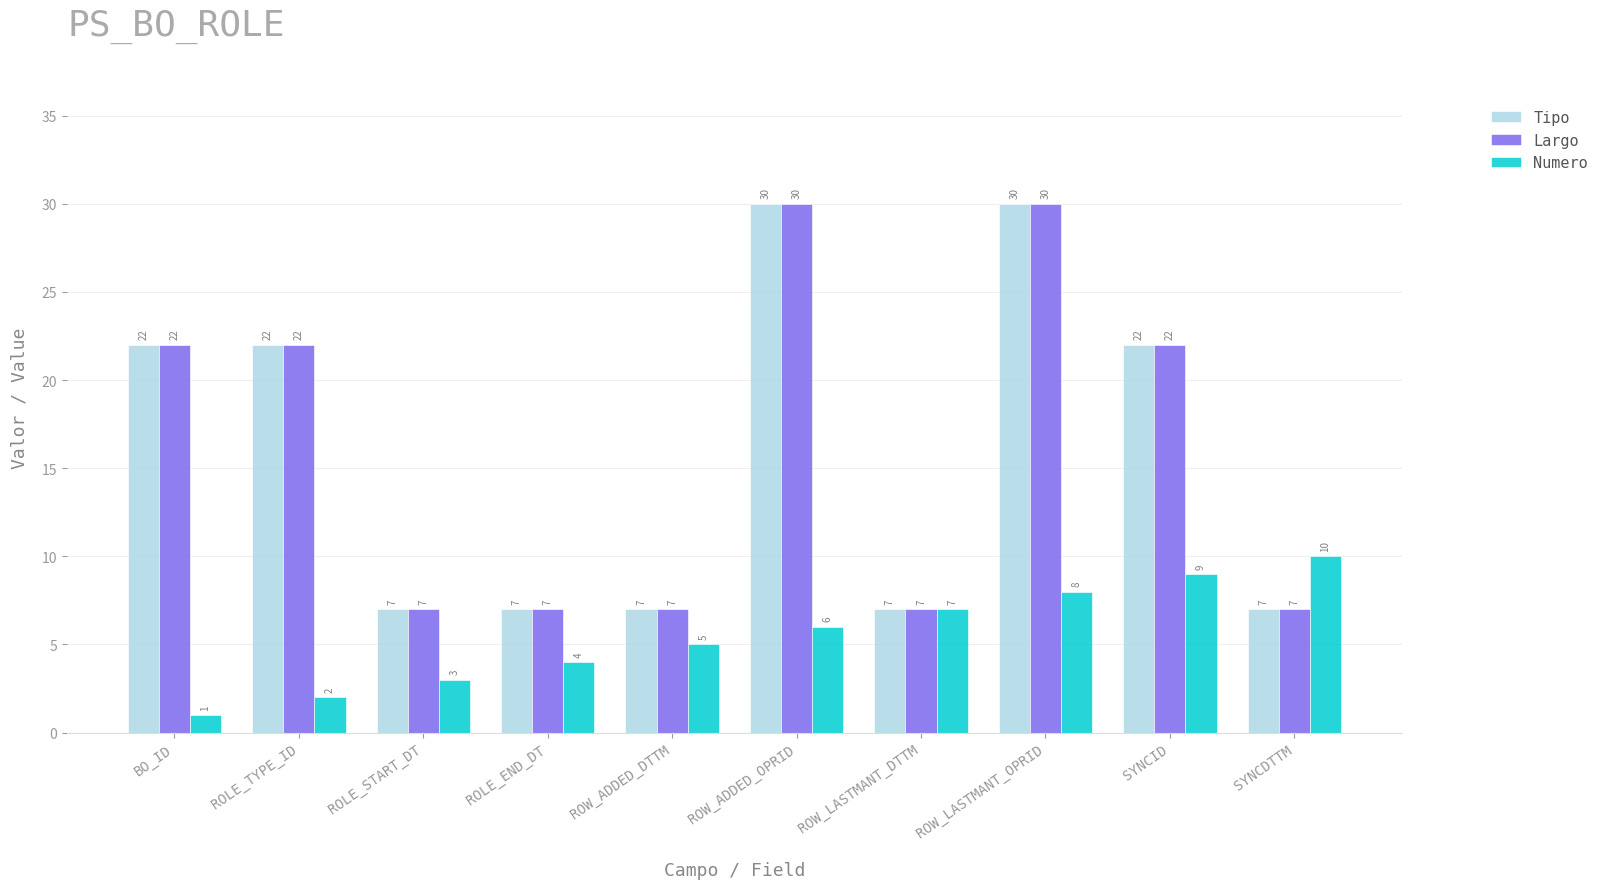

What is the sum of all Tipo values?

161